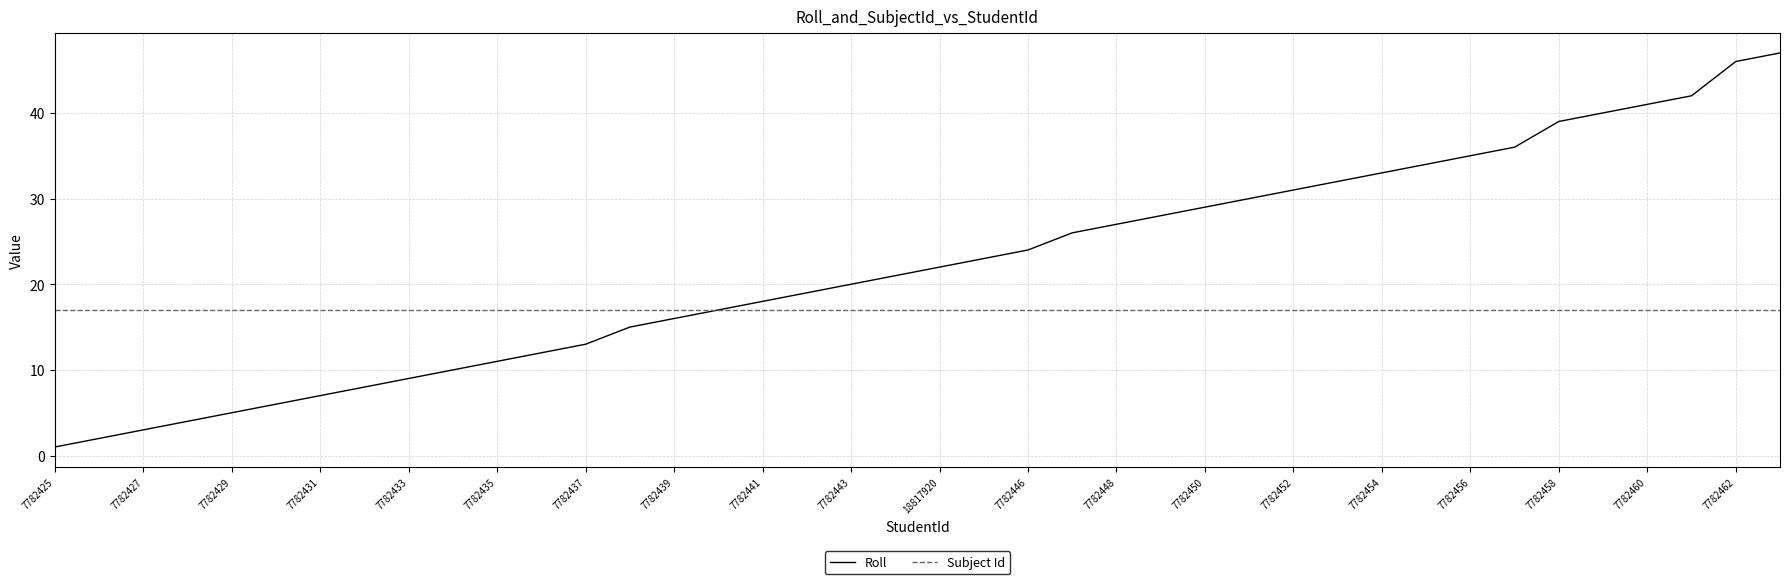

List the series in order of their overall mean, lowest first.

Subject Id, Roll